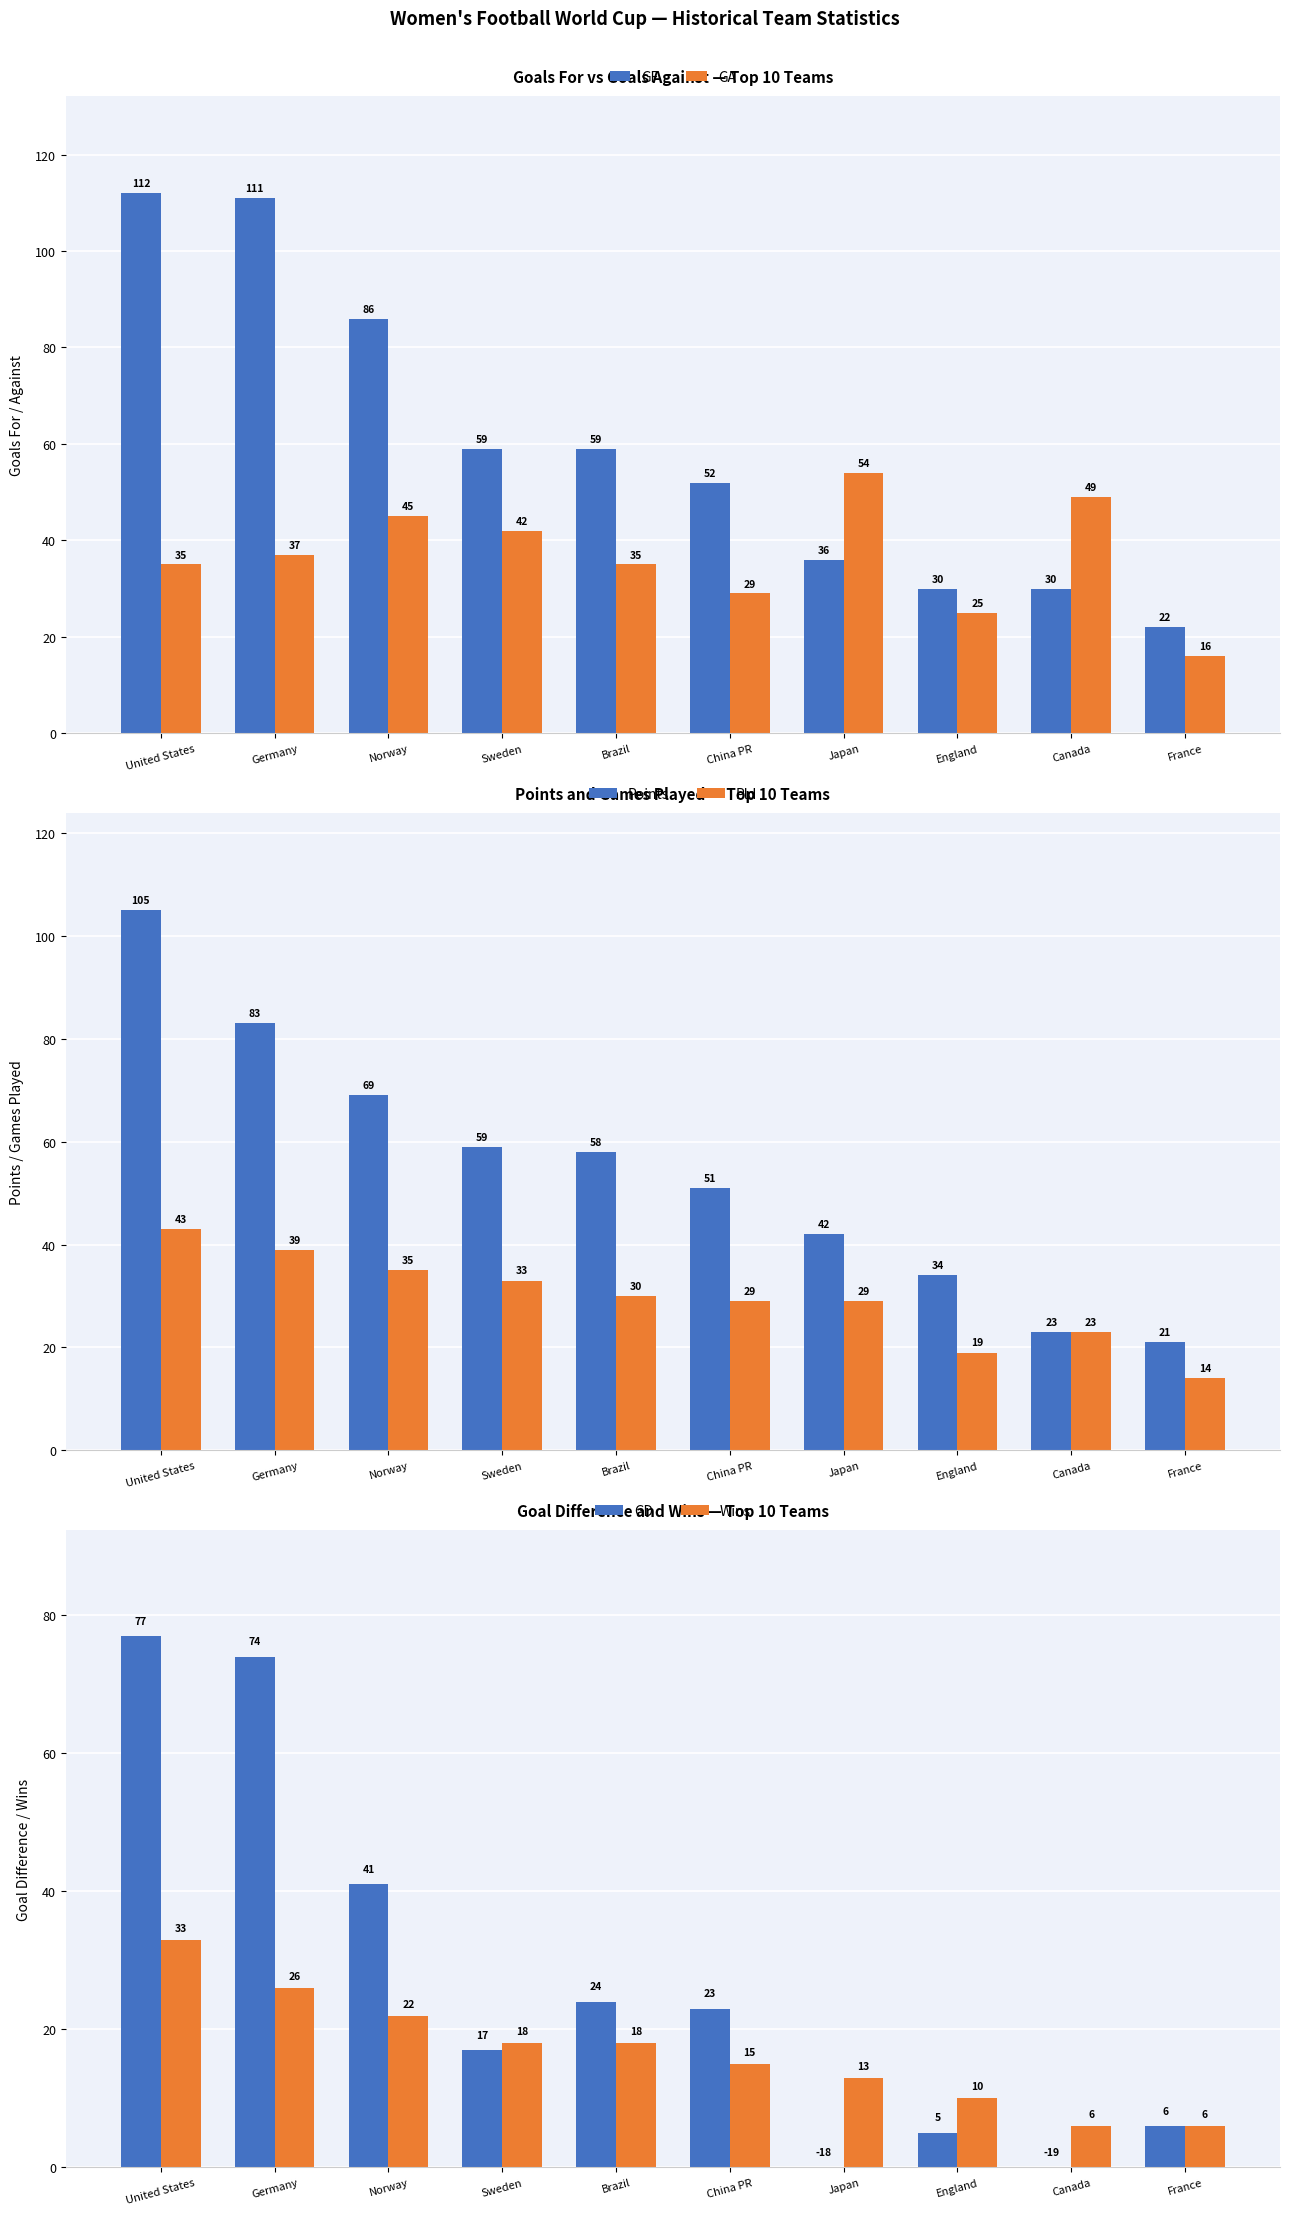

Which has a higher value, Norway or England?

Norway